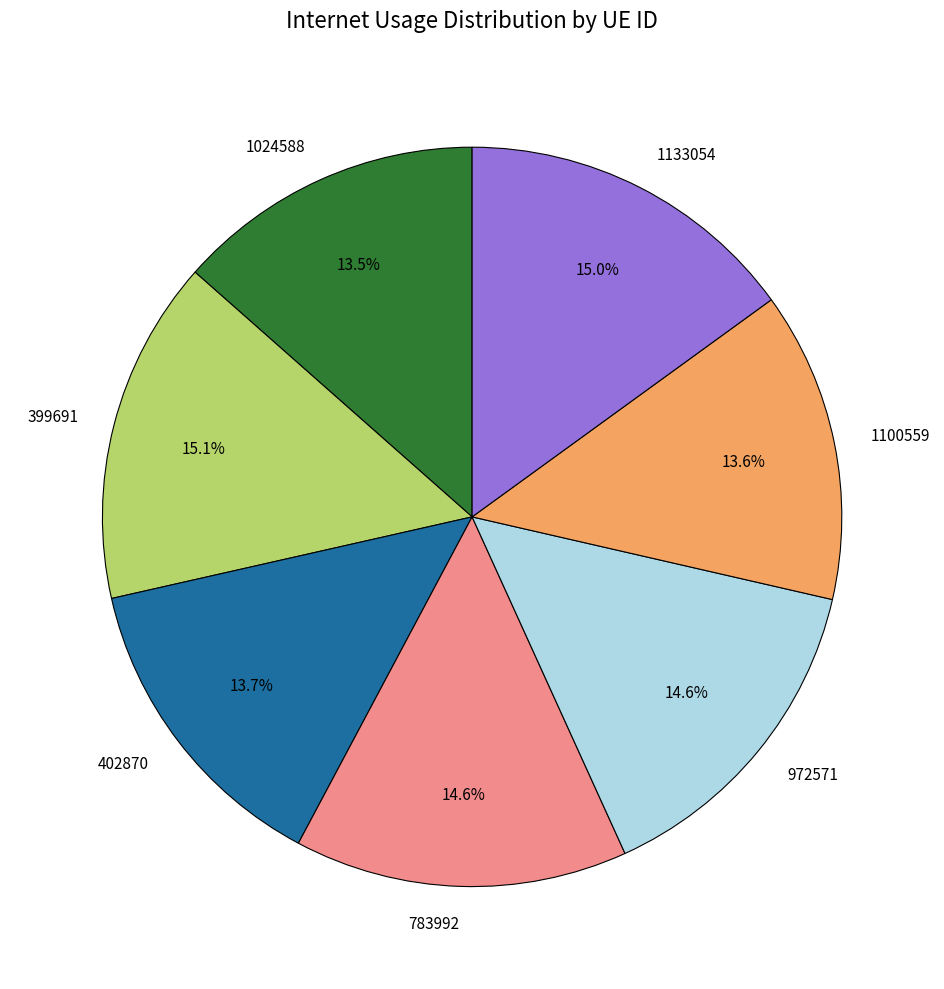

Does 1024588 account for over 50% of the chart?

No